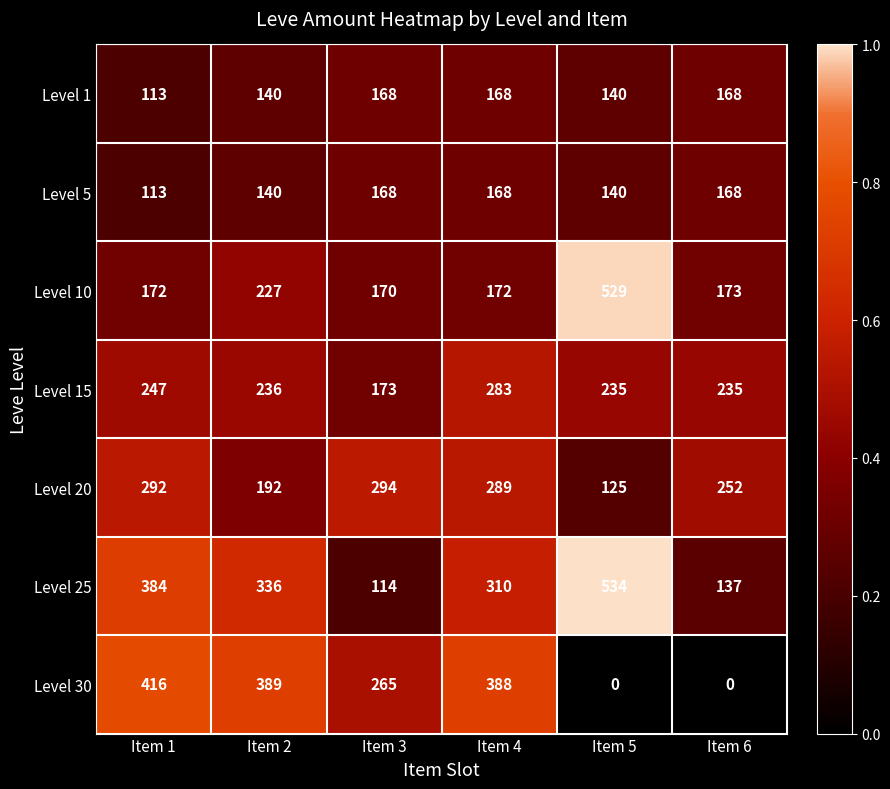

Which series has the largest total across all categories?

Level 25